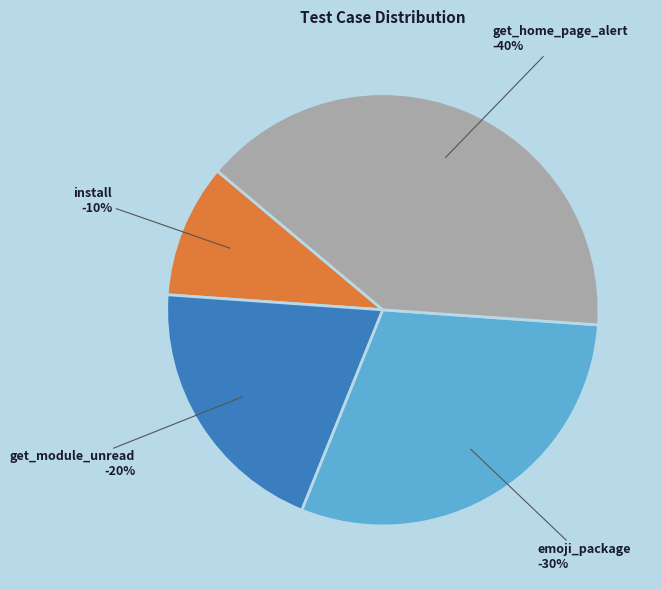

True or false: emoji_package accounts for 30% of the total.

True